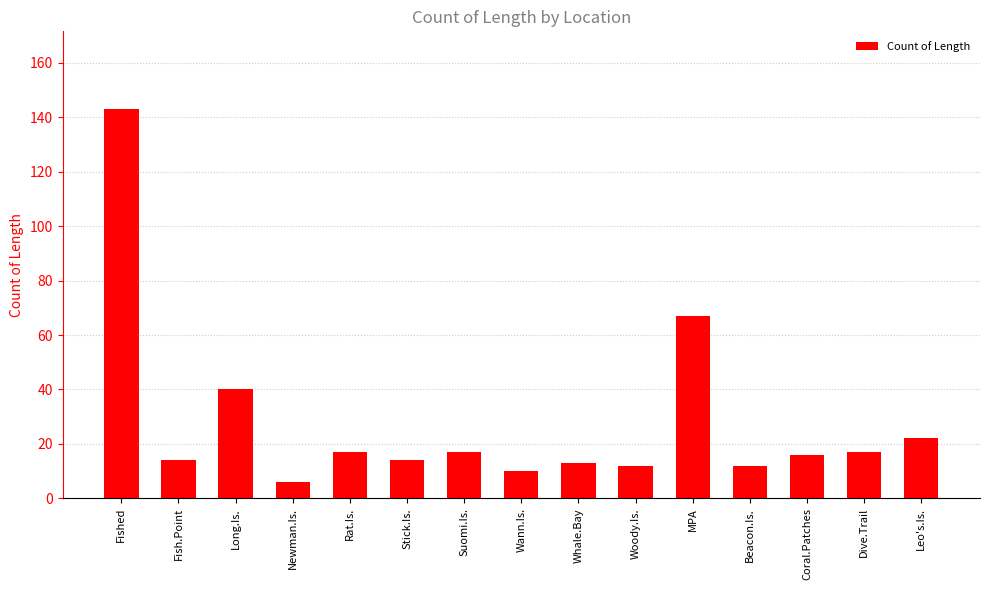

What is the change in value from Rat.Is. to MPA?

+50